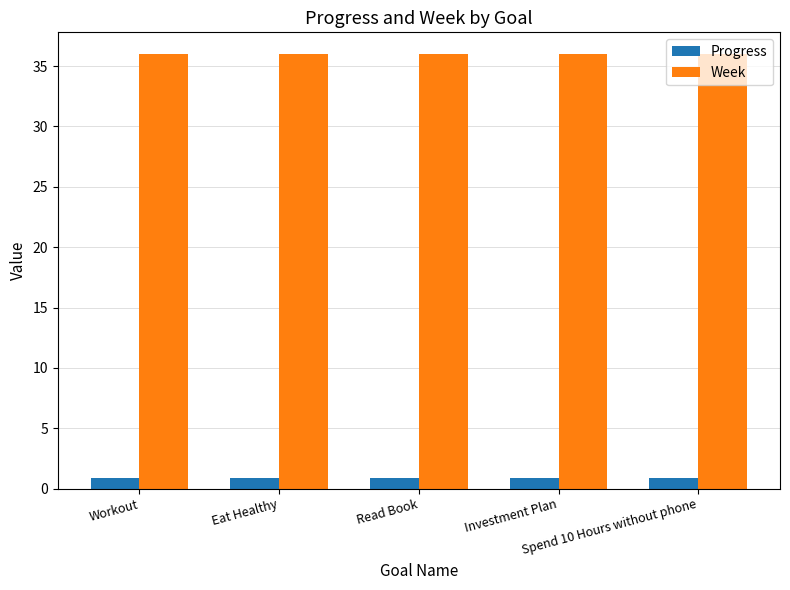

What is the total value across all series at Spend 10 Hours without phone?

36.9